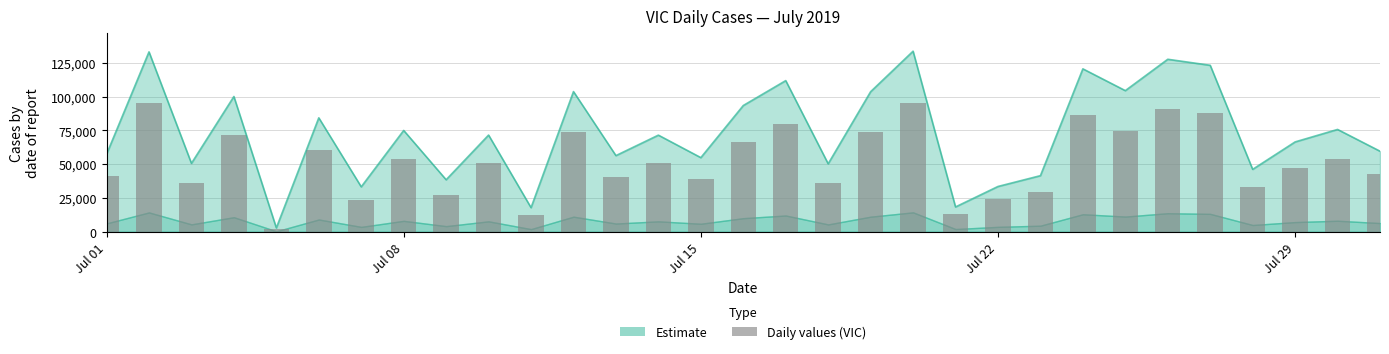

Where is the data nearest to the value 48730?

Jul 29